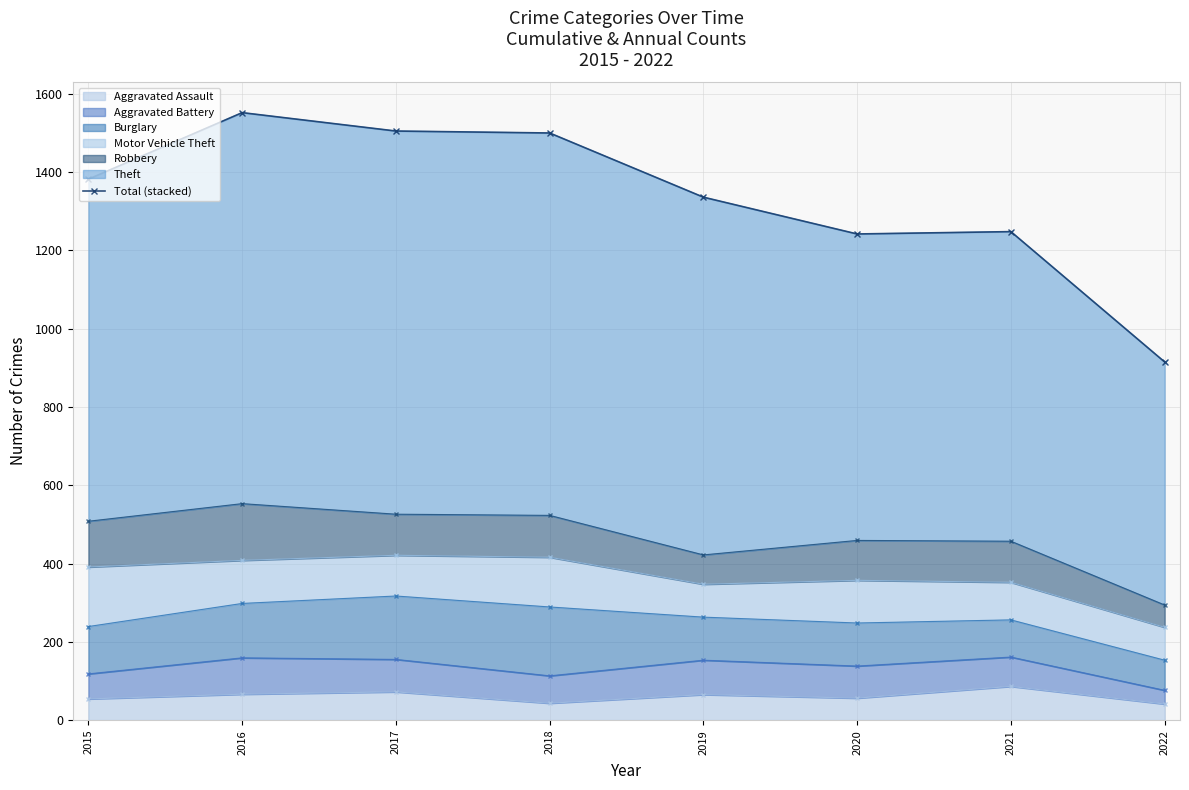

How many interior local valleys (lower than both neighbors) does the data have?

1